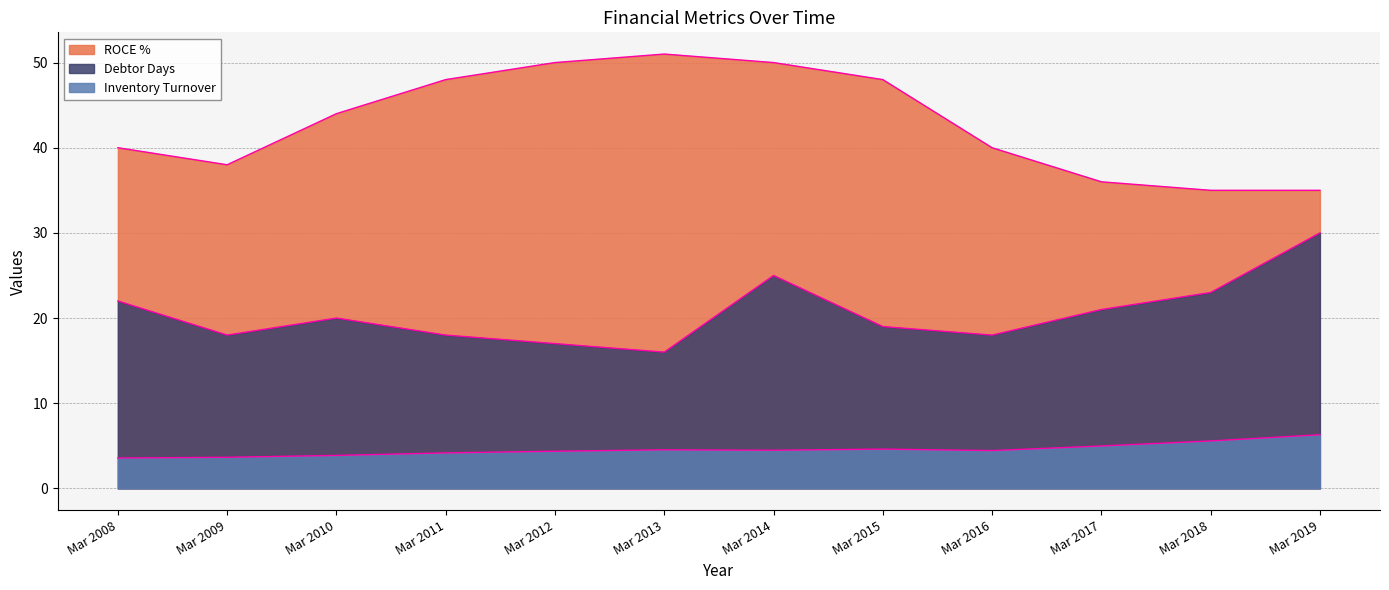

True or false: ROCE % has more than 0 interior local peaks.

True